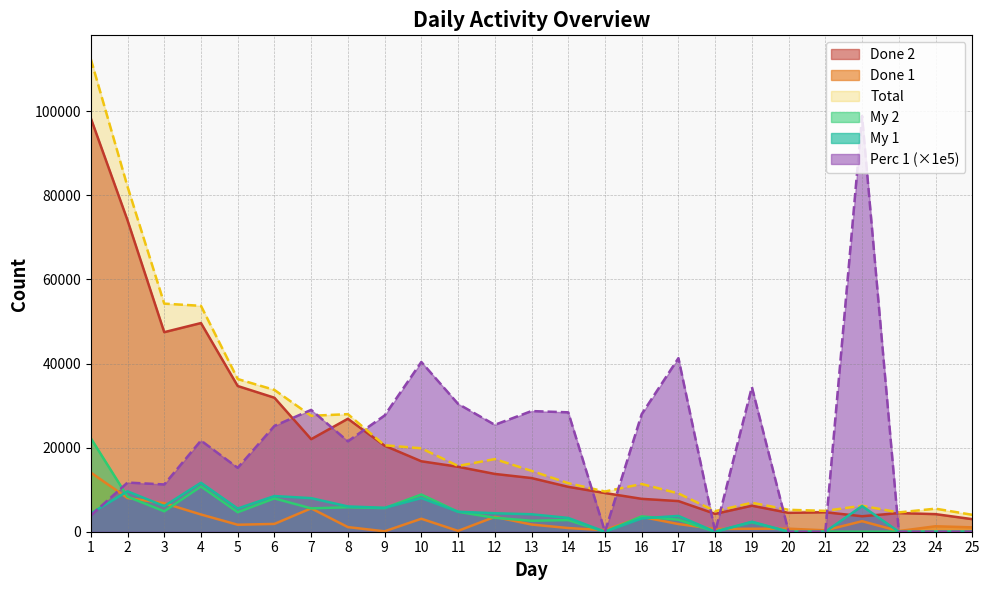

What is the greatest value displayed?

112414.0